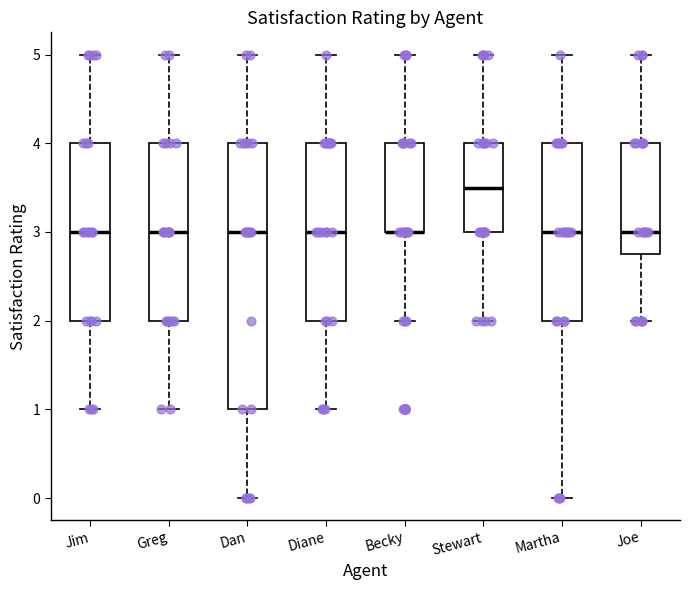

Reading left to right, read every box against the y-axis: the position of its median line, the range the box covers, and the ends of its whiskers. The values are not printed on the chart, so give them approximately, as read against the axis.

Jim: median 3.0, box 2.0 to 4.0, whiskers 1.0 to 5.0
Greg: median 3.0, box 2.0 to 4.0, whiskers 1.0 to 5.0
Dan: median 3.0, box 1.0 to 4.0, whiskers 0.0 to 5.0
Diane: median 3.0, box 2.0 to 4.0, whiskers 1.0 to 5.0
Becky: median 3.0 (drawn on the box's lower edge), box 3.0 to 4.0, whiskers 2.0 to 5.0
Stewart: median 3.5, box 3.0 to 4.0, whiskers 2.0 to 5.0
Martha: median 3.0, box 2.0 to 4.0, whiskers 0.0 to 5.0
Joe: median 3.0, box 2.8 to 4.0, whiskers 2.0 to 5.0